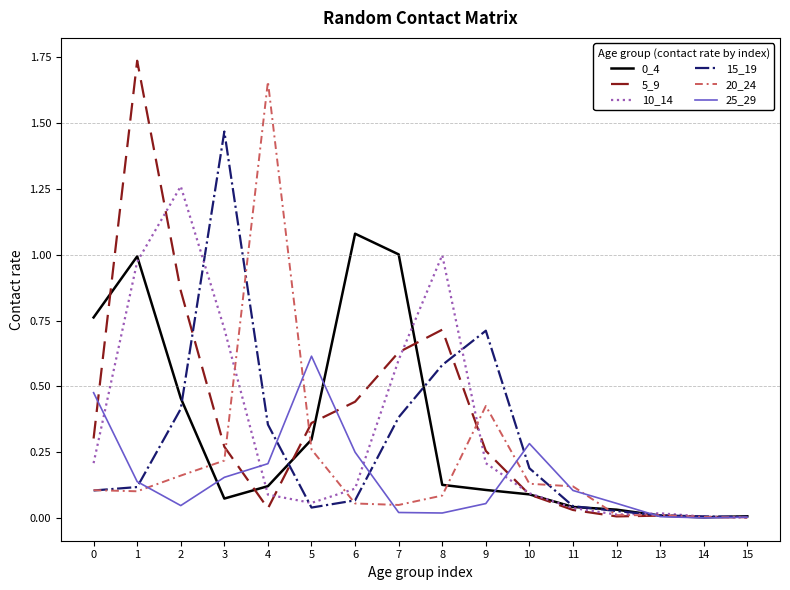

What is the sum of all 20_24 values?

3.4